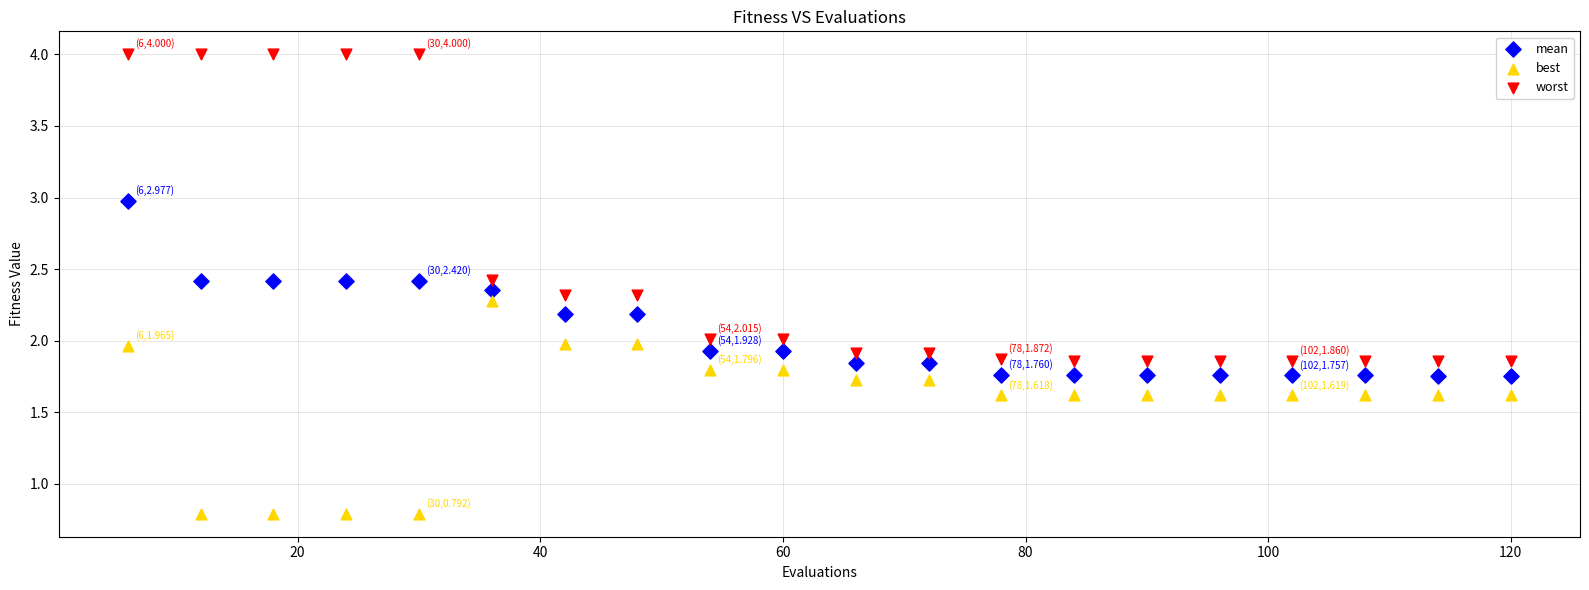

What are all the series names shown in the legend?

mean, best, worst